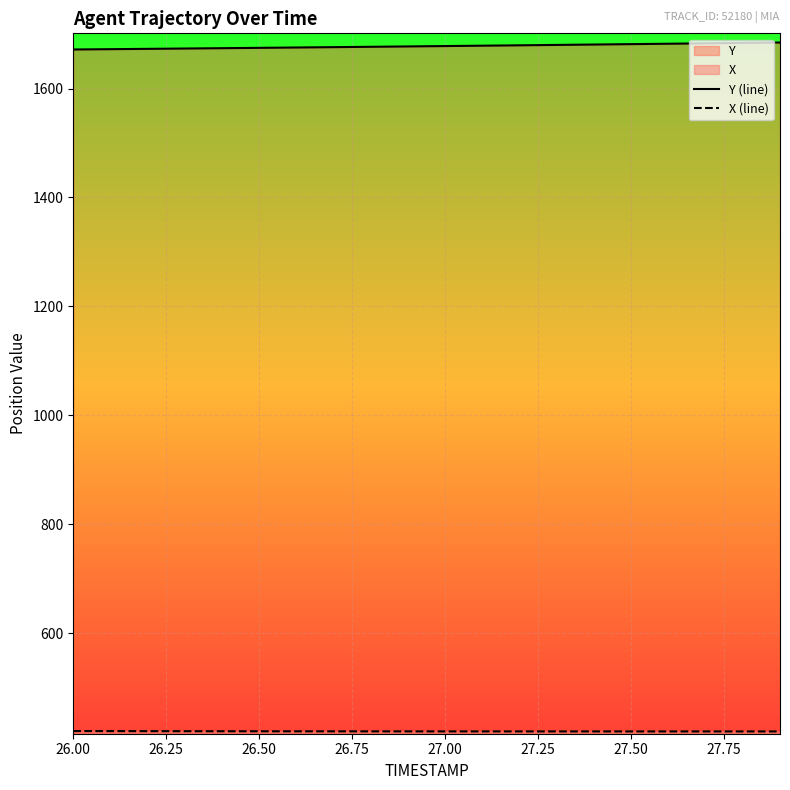

Reading left to right, what are all the values shown in this chart?

Y (line): 1671.8	1672.4	1673.0	1673.6	1674.2	1674.8	1675.5	1676.1	1676.8	1677.4	1678.1	1678.8	1679.5	1680.2	1680.9	1681.6	1682.4	1683.1	1683.9	1684.7
X (line): 419.9	419.8	419.7	419.6	419.6	419.5	419.4	419.4	419.3	419.3	419.3	419.3	419.2	419.2	419.2	419.2	419.2	419.2	419.2	419.2